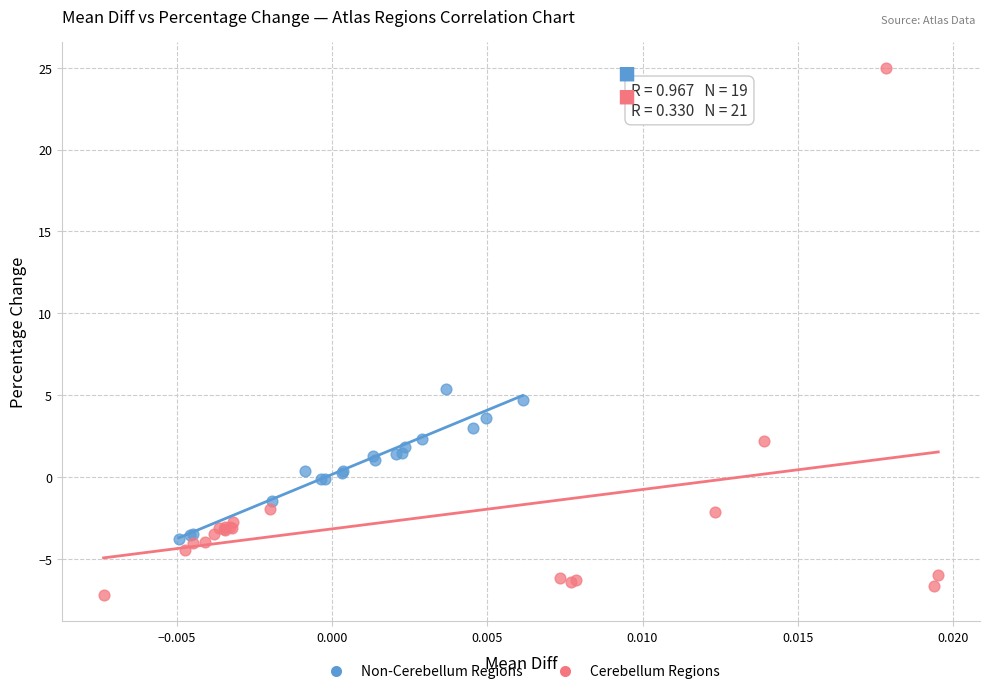

Which series contains the highest Y value?

Cerebellum Regions